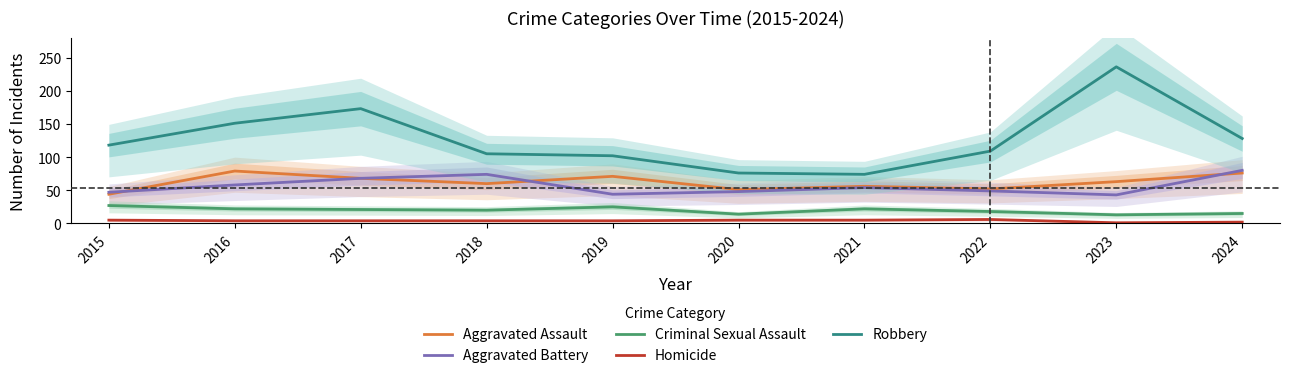

Is the value of Aggravated Assault at 2018 greater than the value of Homicide at 2017?

Yes